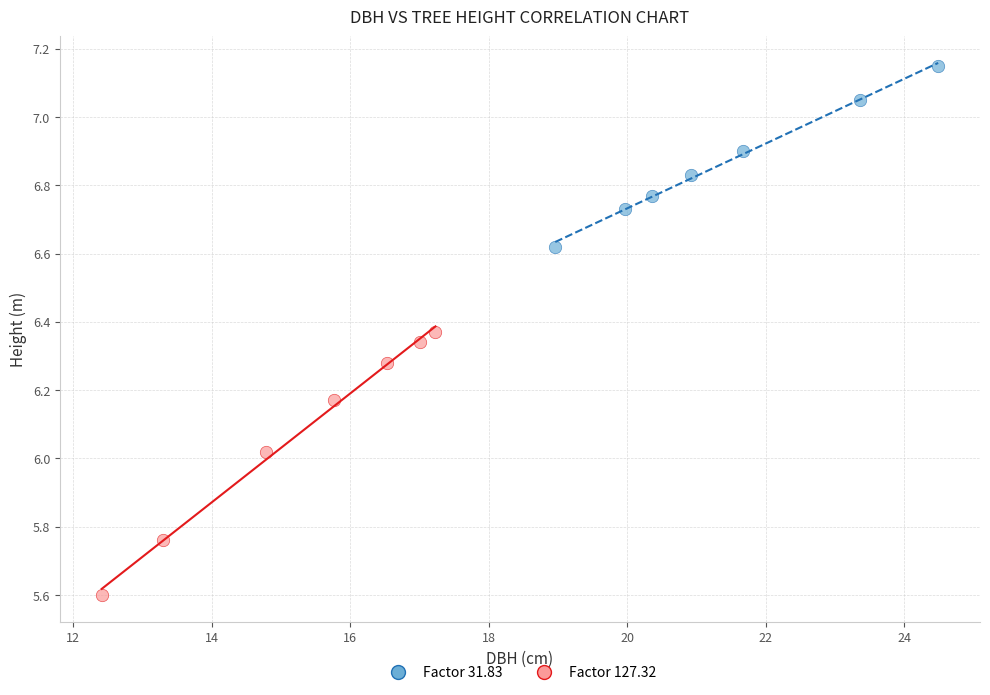

Which series contains the lowest Y value?

Factor 127.32